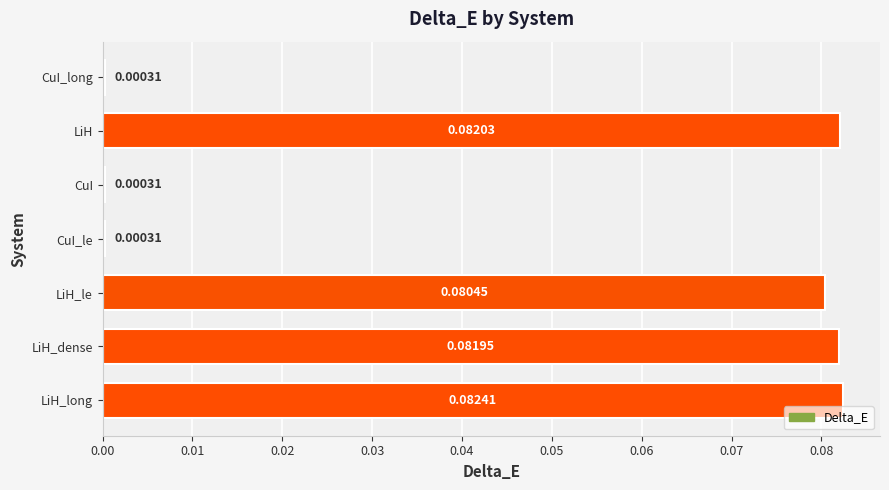

What is the sum of all values?

0.3